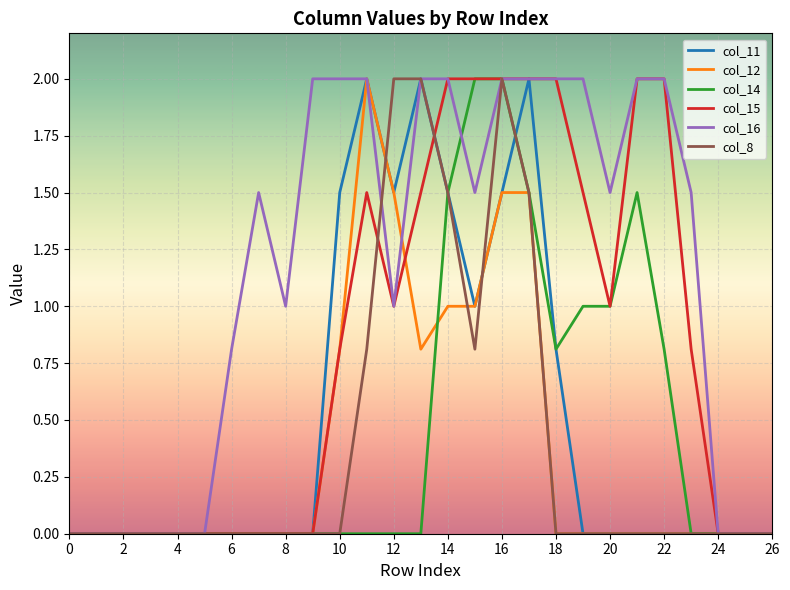

How many col_15 values are between 0 and 2?

27